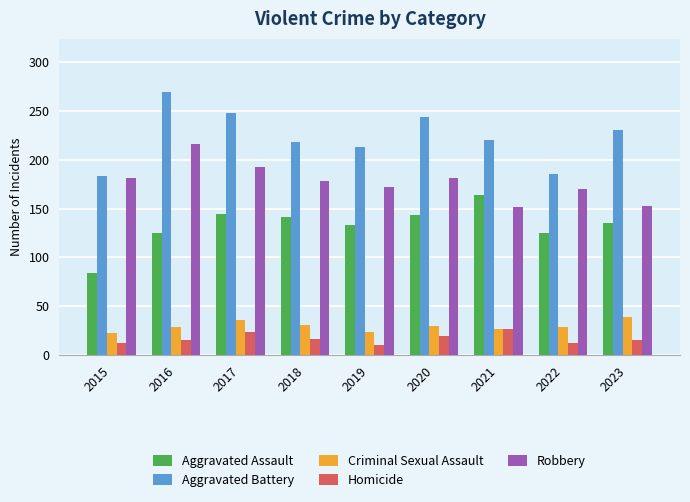

What is the difference between the highest and lowest values at 2017?

224